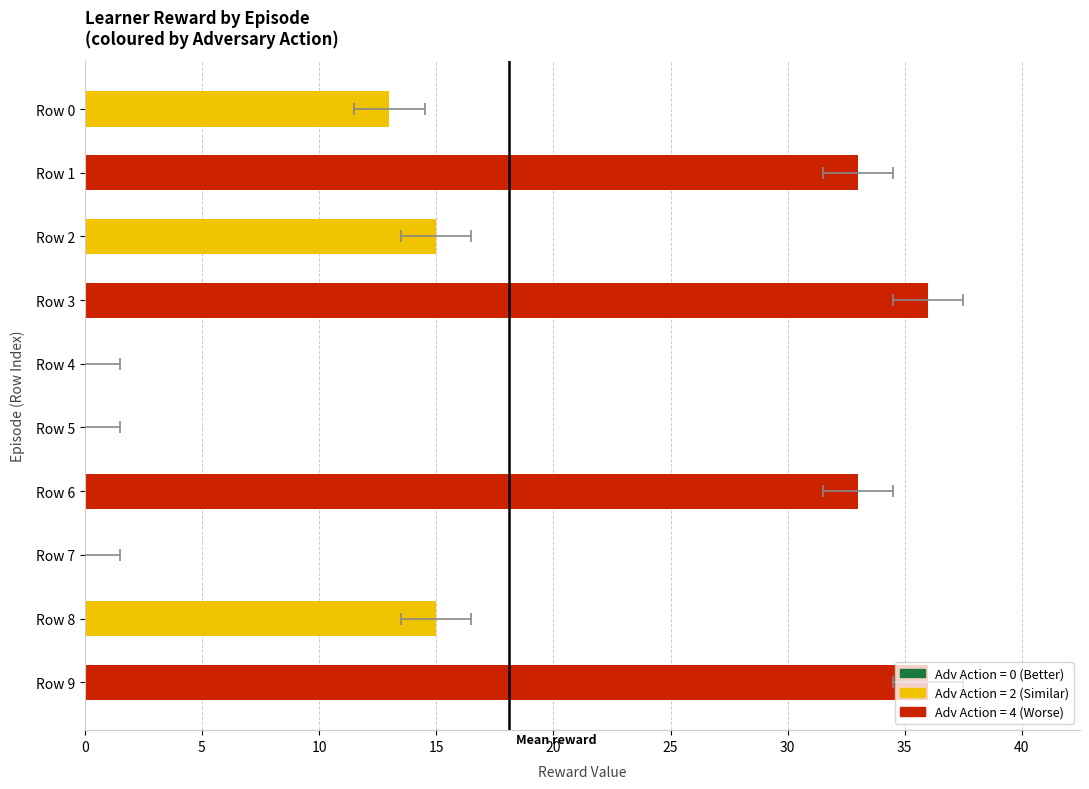

Is it true that psudo reward equals 85 at Row 7?

False